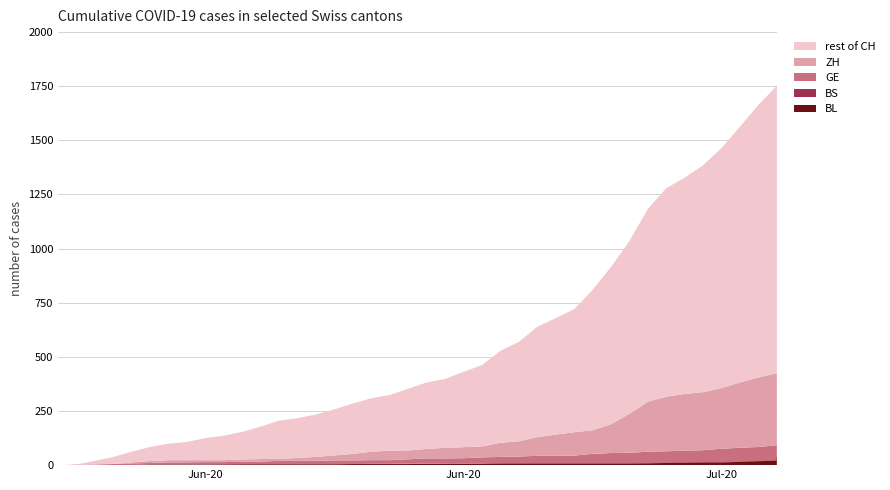

Reading left to right, transcribe all the data shown in this chart.

BL: 0=0	1=1	2=1	3=2	4=2	5=3	6=3	7=3	8=3	9=3	10=4	11=4	12=4	13=4	14=4	15=4	16=5	17=5	18=5	19=5	20=6	21=7	22=7	23=7	24=9	25=10	26=12	27=14	28=16	29=17	30=17	31=18	32=19	33=23	34=27	35=27	36=29	37=32	38=35	39=38
BS: 0=0	1=0	2=0	3=1	4=1	5=4	6=4	7=4	8=4	9=5	10=5	11=5	12=5	13=5	14=5	15=5	16=5	17=6	18=6	19=7	20=7	21=7	22=7	23=7	24=7	25=7	26=7	27=7	28=7	29=7	30=7	31=7	32=8	33=10	34=11	35=12	36=12	37=15	38=18	39=21
GE: 0=0	1=1	2=4	3=6	4=8	5=10	6=13	7=13	8=14	9=14	10=16	11=16	12=20	13=20	14=20	15=22	16=22	17=23	18=23	19=27	20=31	21=31	22=32	23=36	24=38	25=40	26=43	27=43	28=44	29=52	30=56	31=57	32=62	33=64	34=67	35=69	36=76	37=80	38=84	39=92
ZH: 0=0	1=0	2=2	3=5	4=13	5=19	6=23	7=23	8=23	9=23	10=26	11=28	12=30	13=33	14=38	15=45	16=52	17=62	18=67	19=68	20=75	21=80	22=83	23=87	24=103	25=110	26=129	27=141	28=152	29=161	30=189	31=237	32=293	33=316	34=329	35=337	36=356	37=382	38=405	39=424
CH: 0=0	1=3	2=20	3=38	4=62	5=84	6=99	7=107	8=125	9=136	10=154	11=178	12=206	13=217	14=234	15=258	16=285	17=309	18=324	19=353	20=382	21=398	22=431	23=462	24=528	25=569	26=639	27=679	28=720	29=809	30=915	31=1035	32=1183	33=1279	34=1328	35=1385	36=1465	37=1563	38=1664	39=1752